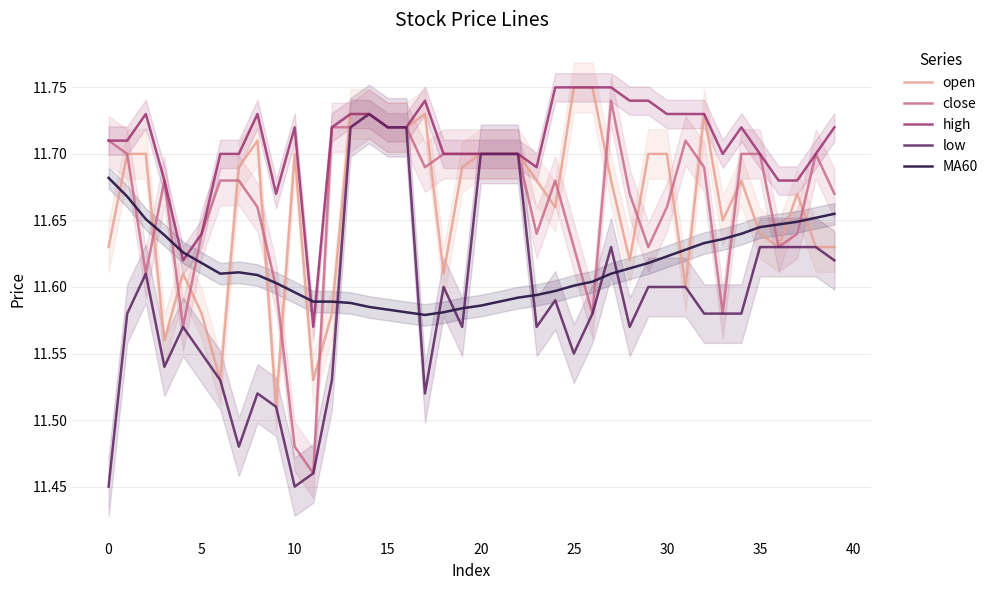

Is this an area chart (filled region under the line)?

No